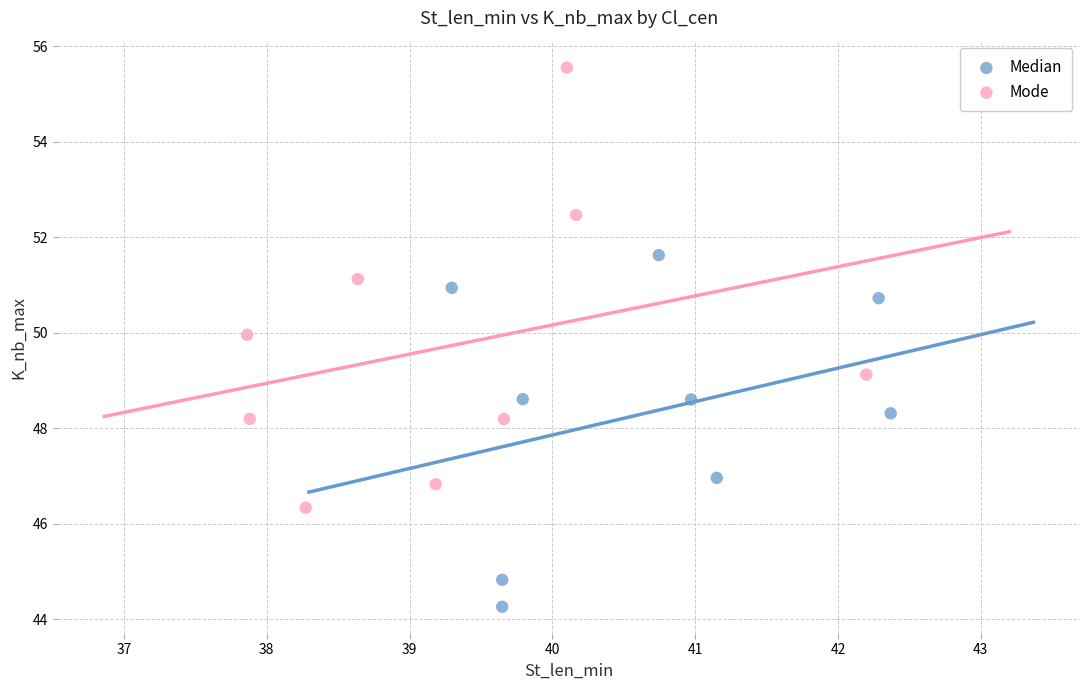

Which series reaches the minimum Y coordinate?

Median